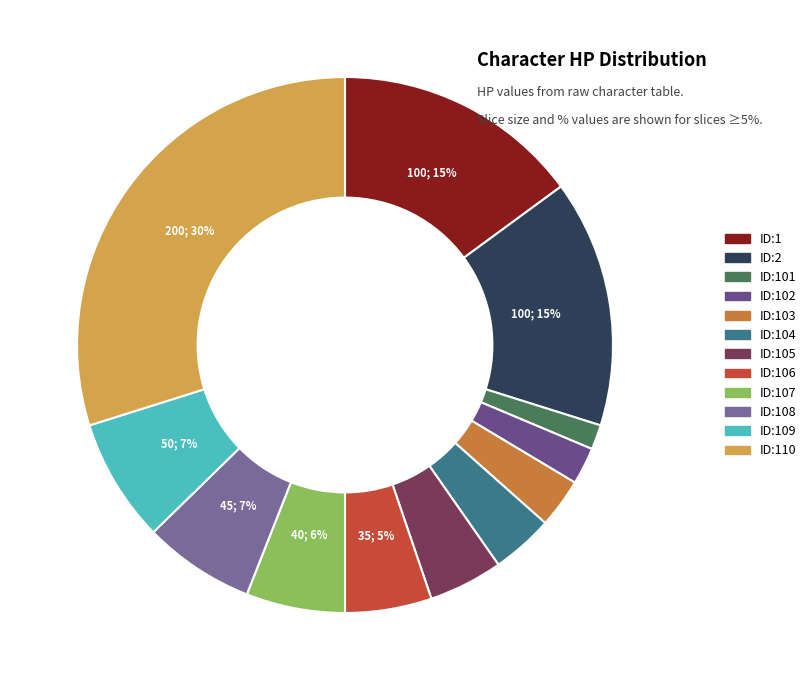

What is the total percentage of ID:105 and ID:103?

7.5%